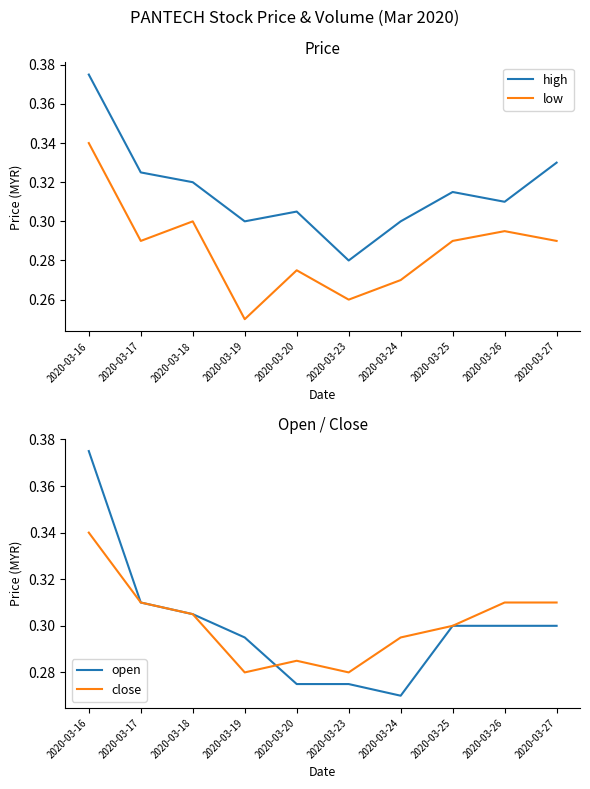

How many lines are shown in the chart?

4